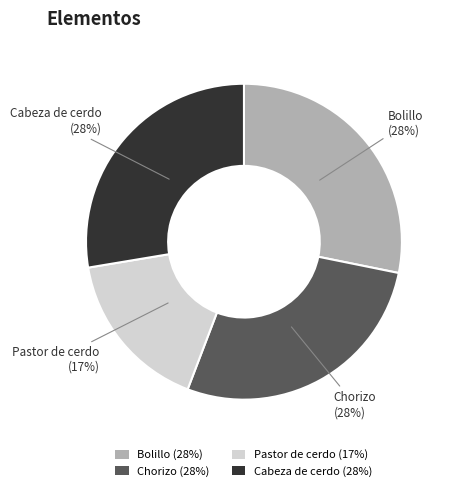

What percentage is the Bolillo slice, to the nearest percent?

28%